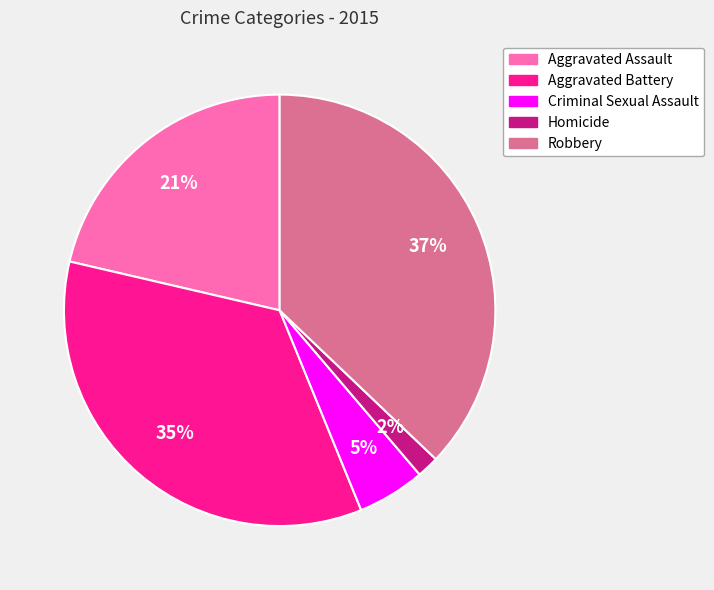

How many segments does this pie chart have?

5